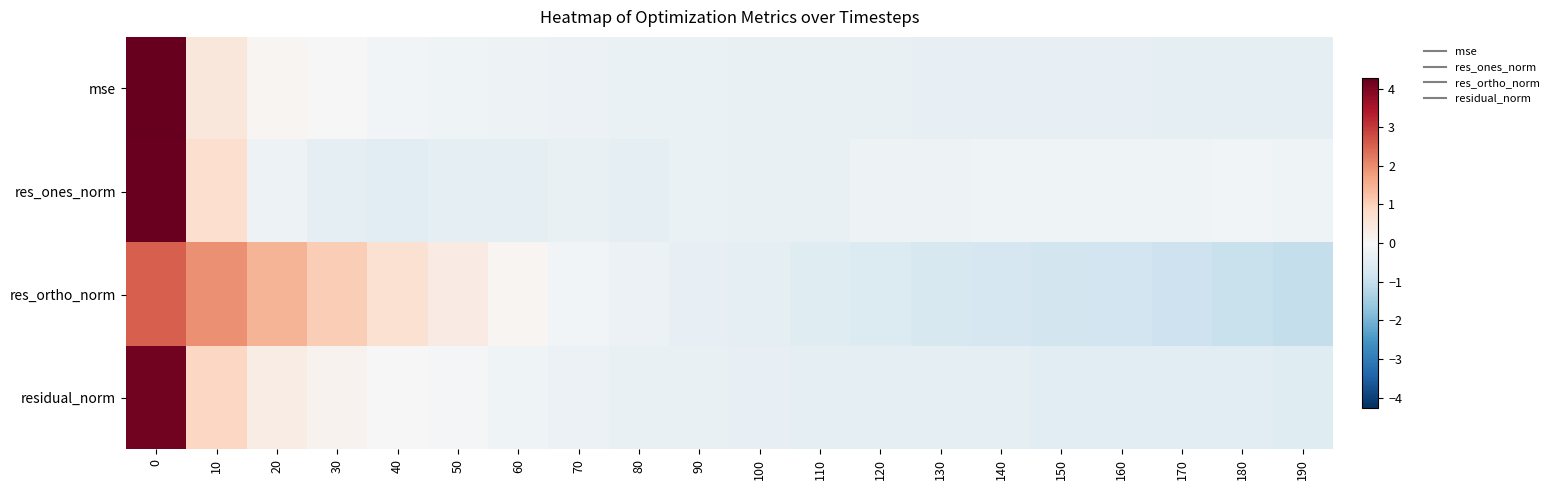

What is the spread (max minus min) of values at 170?

0.7